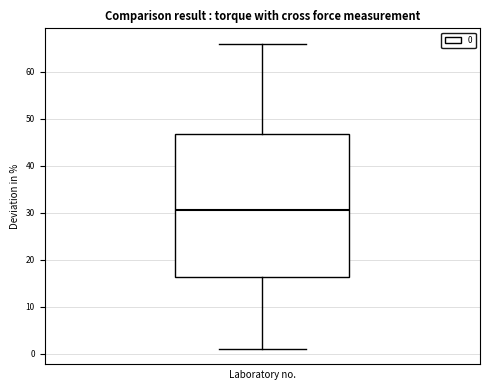

Read this box plot against the y-axis: the position of the median line, the range covered by the box, and the ends of both whiskers. The values are not printed on the chart, so give them approximately, as read against the axis.

median 31, box 16 to 47, whiskers 1 to 66